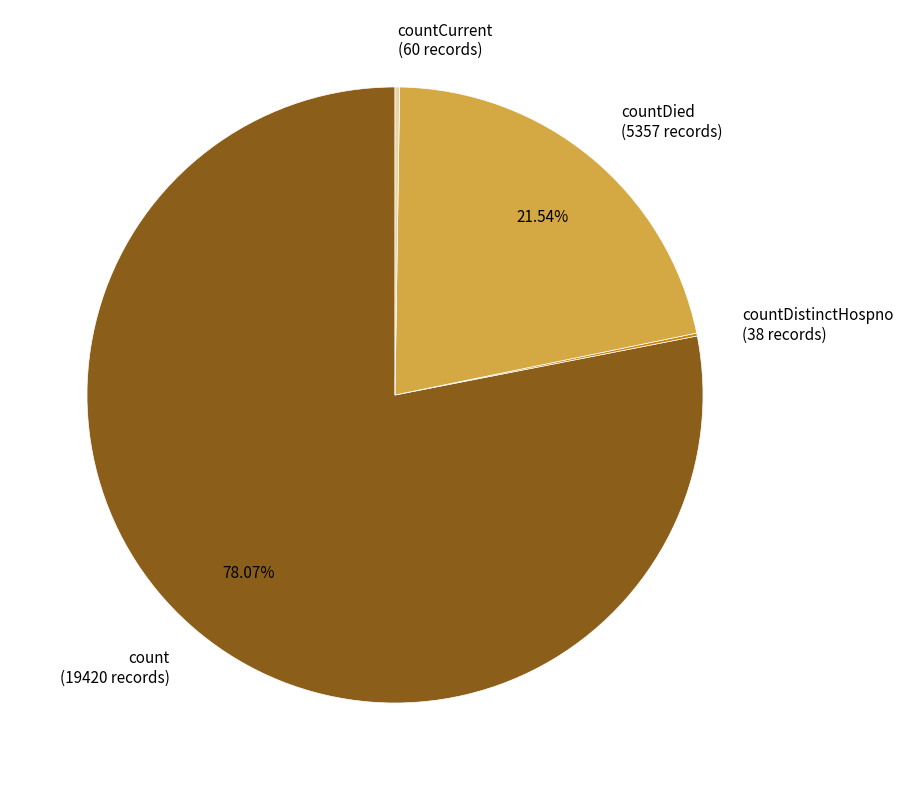

Does any single category account for the majority?

Yes